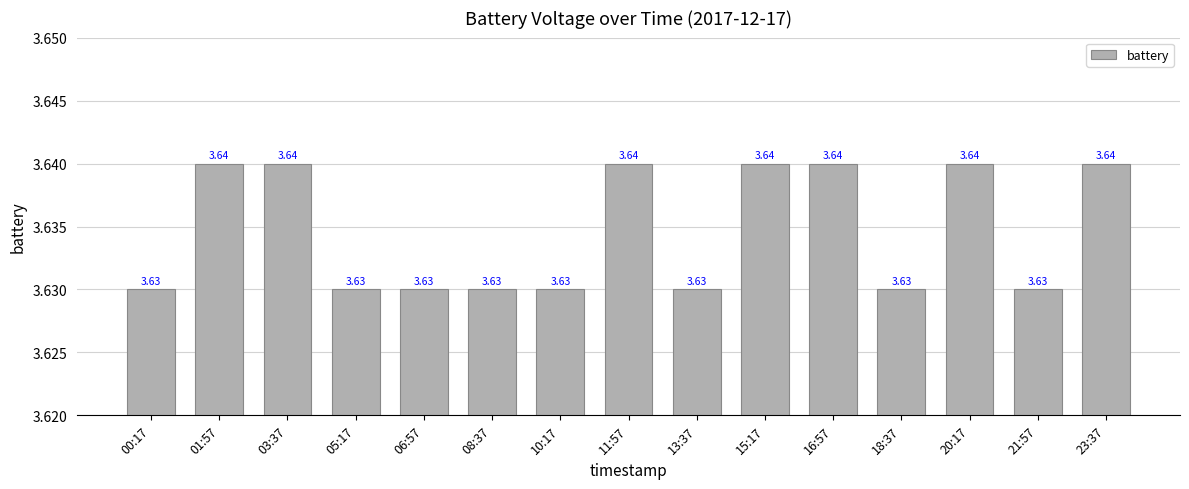

What is the ratio of the value at 05:17 to the value at 00:17?

1.0